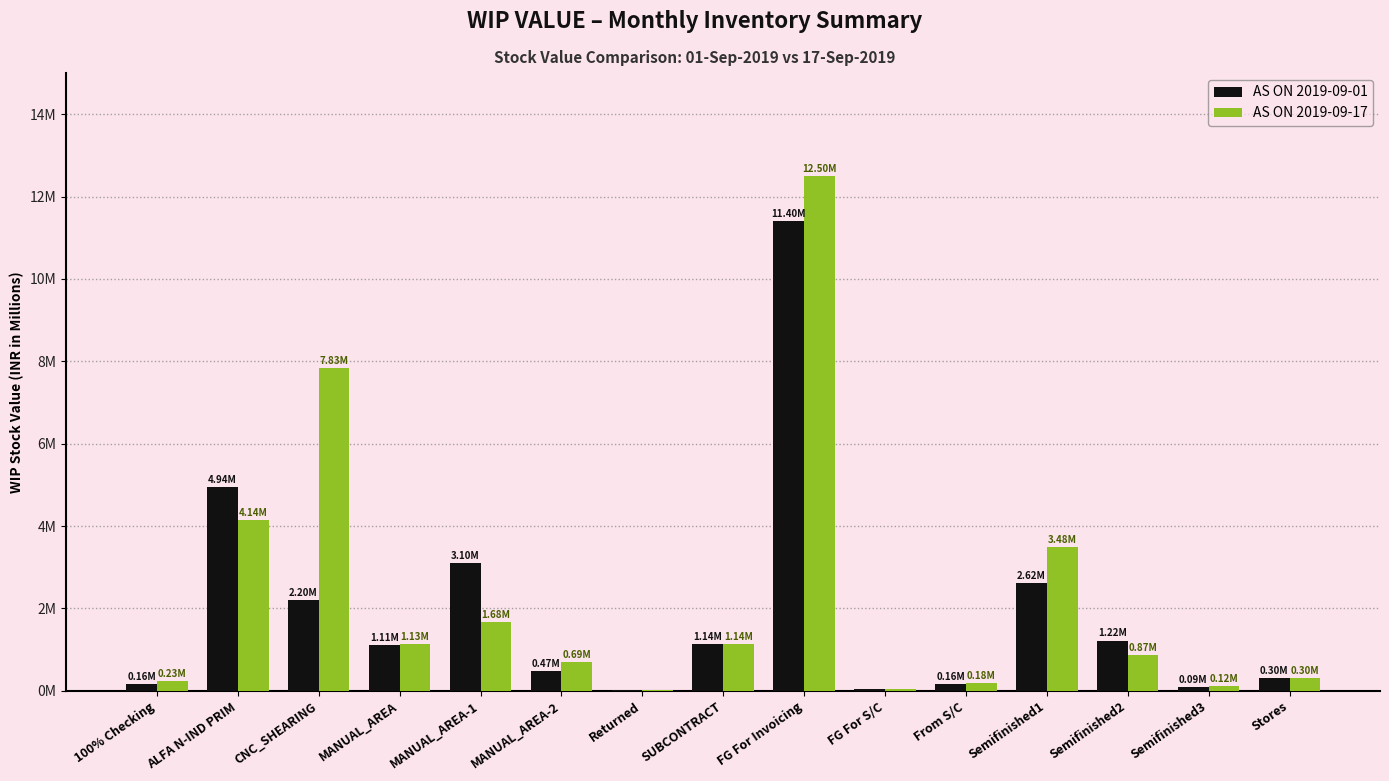

What is the label of the 6th bar from the left?

MANUAL_AREA-2